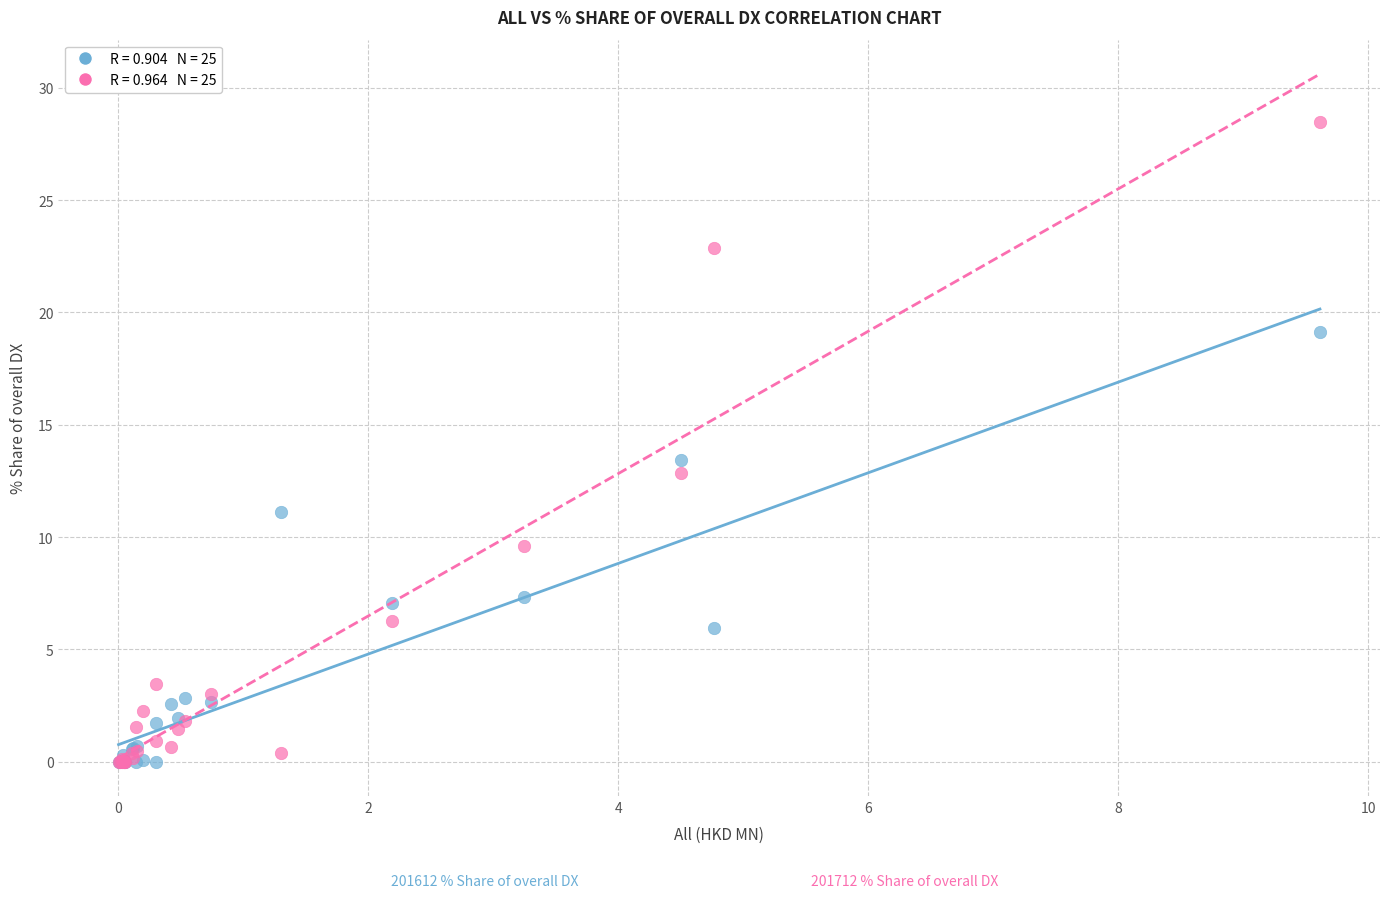

Across all series, what Y value is closest to 14?

13.4